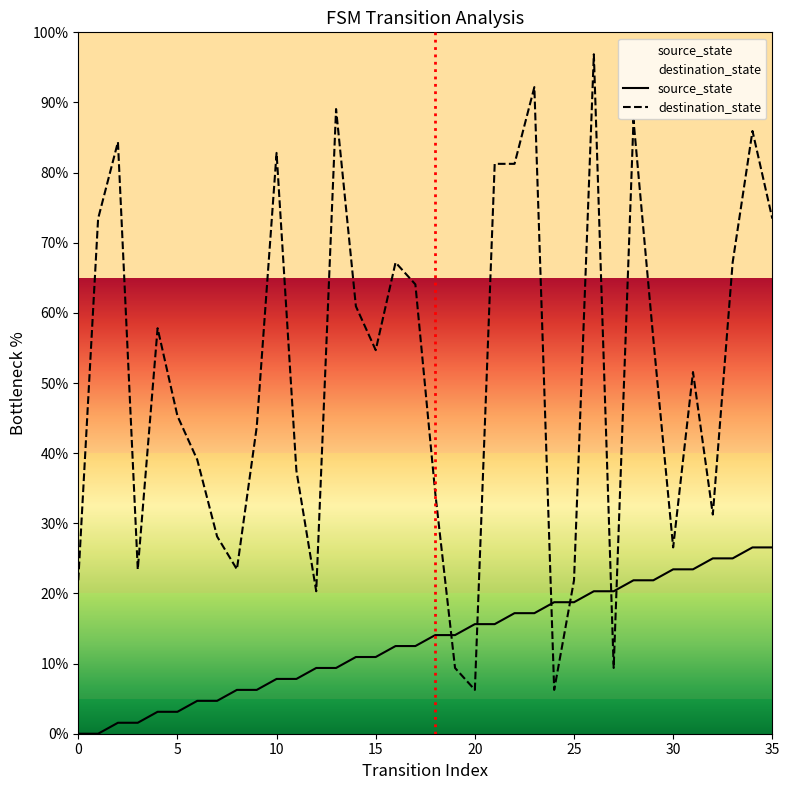

Rank the series by their maximum value, from highest to lowest.

destination_state, source_state